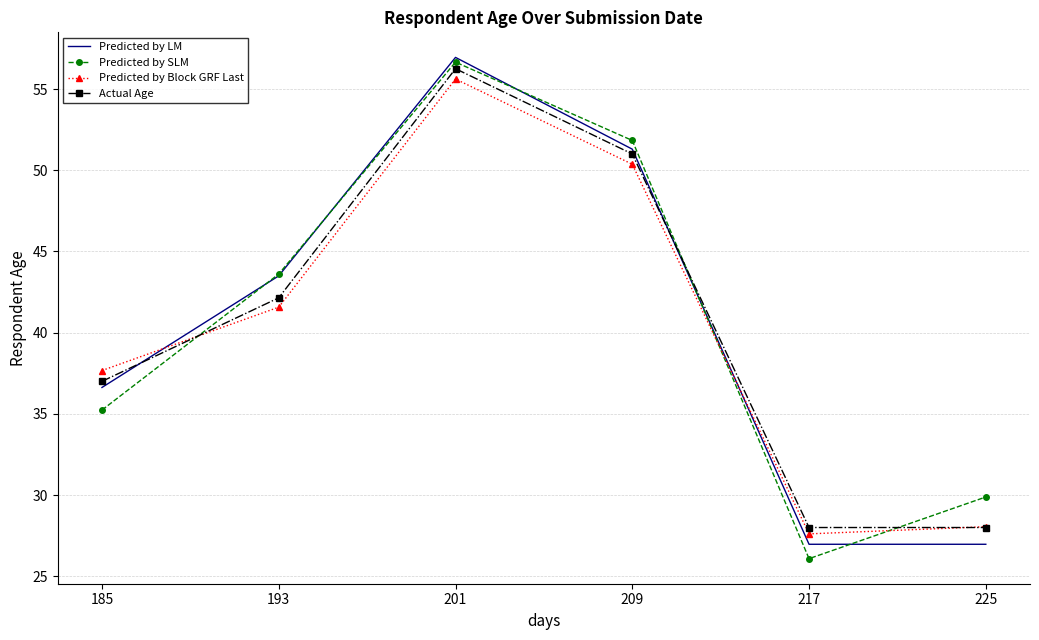

At which label is Predicted by LM closest to 41?

193